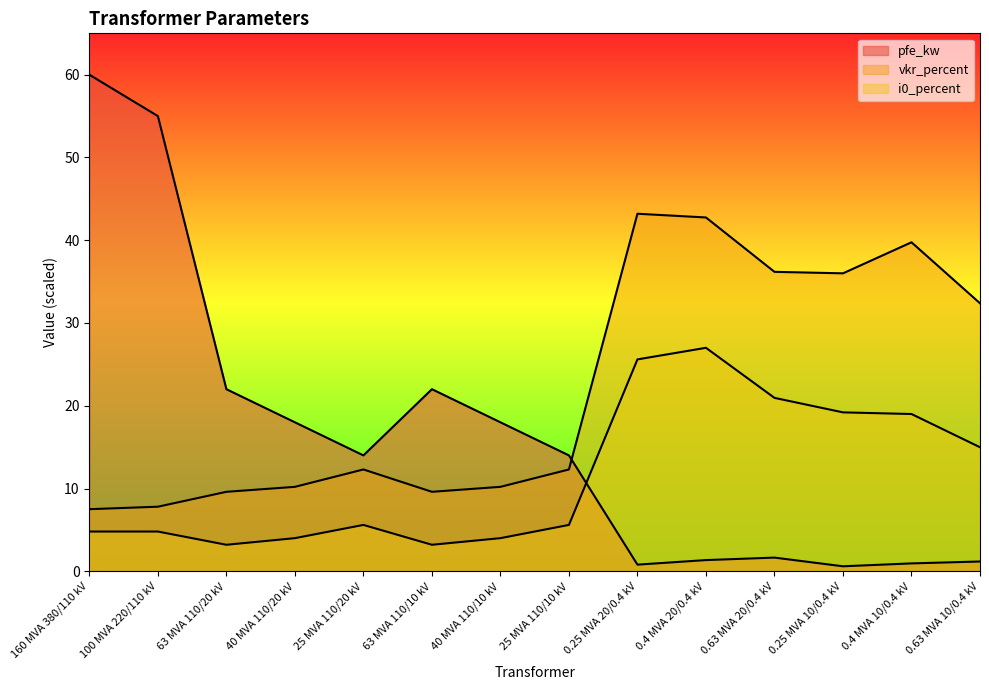

What is the label of the 10th point from the right?

25 MVA 110/20 kV